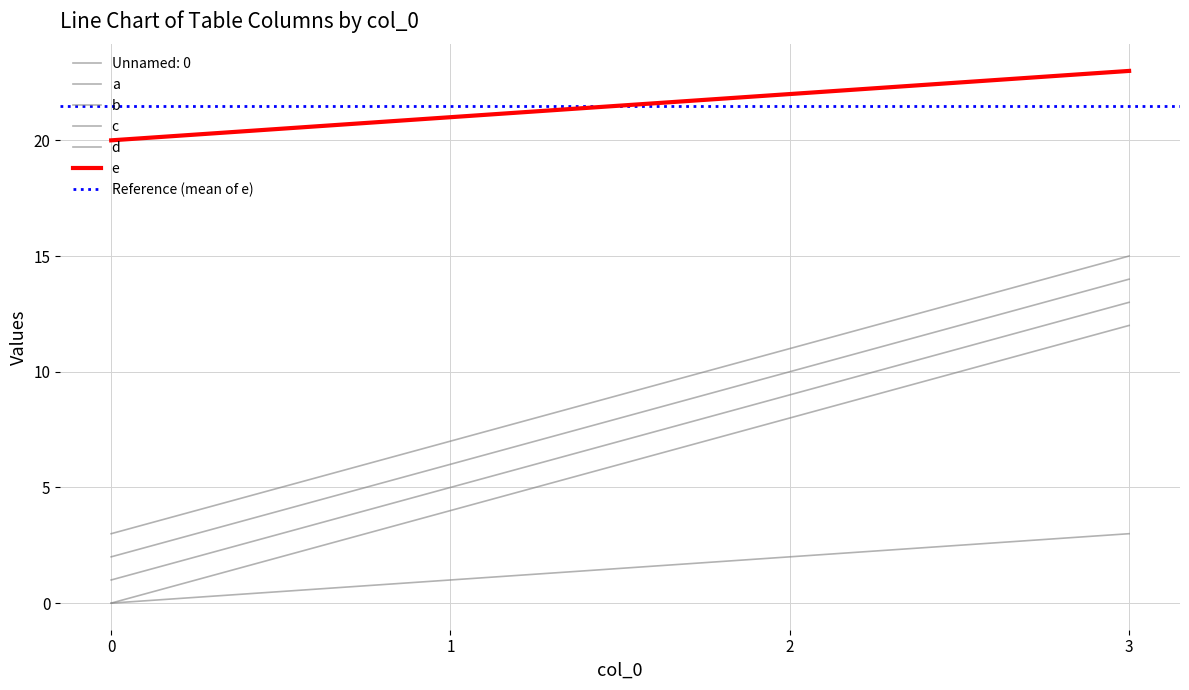

True or false: a and b cross at least once.

False